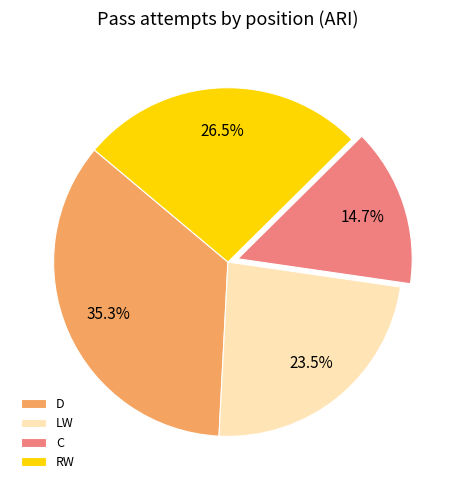

Rank the categories by value from highest to lowest.

D, RW, LW, C